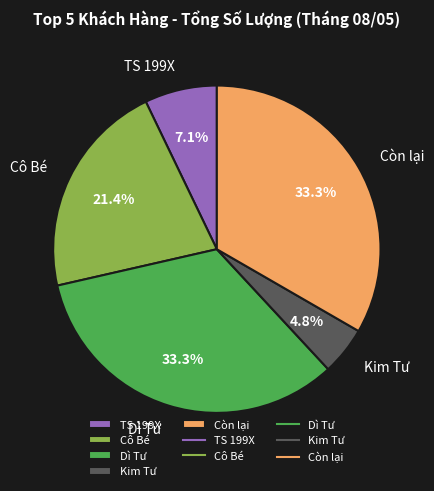

What percentage do Cô Bé and Kim Tư together represent?

26.2%